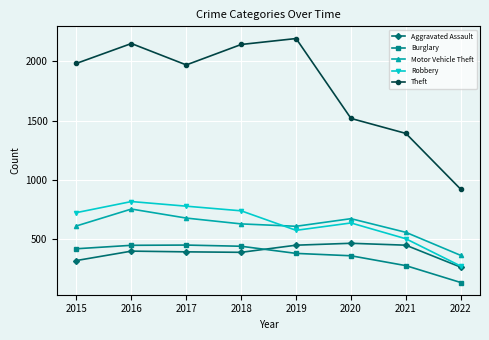

What is the maximum value for Burglary?

453